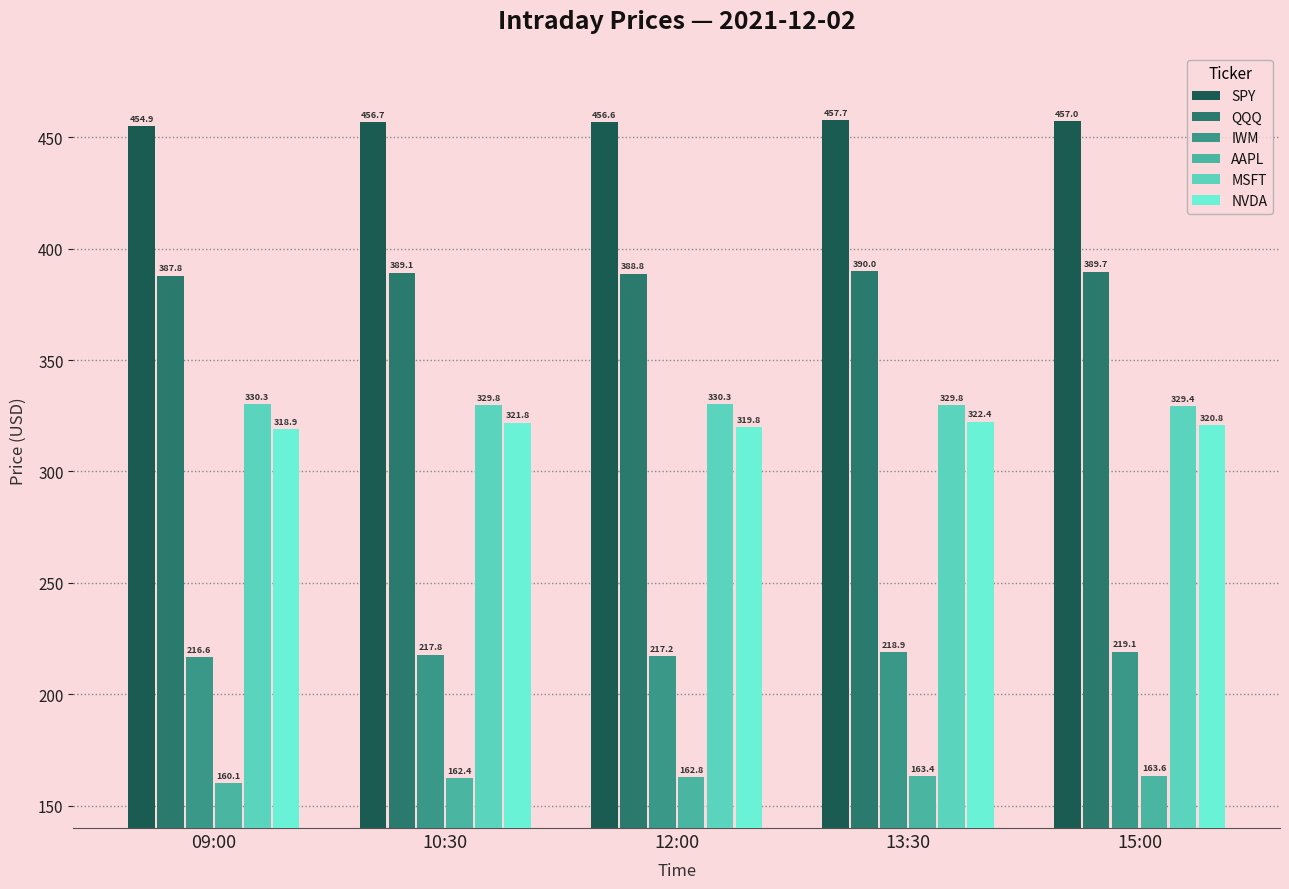

What position from the right is 10:30?

4